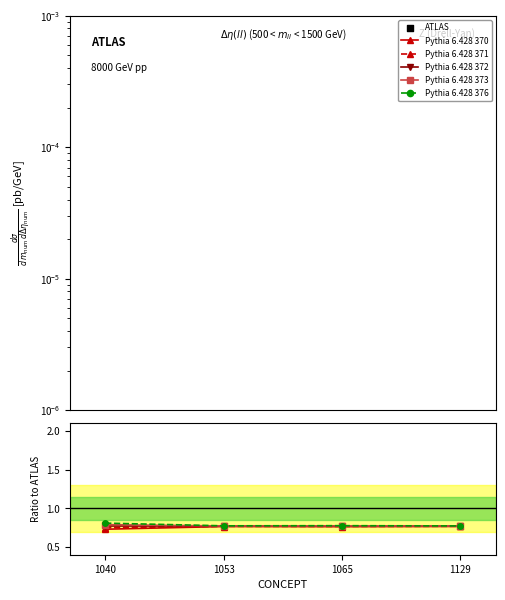

At which category is the sum across all series the highest?

1129